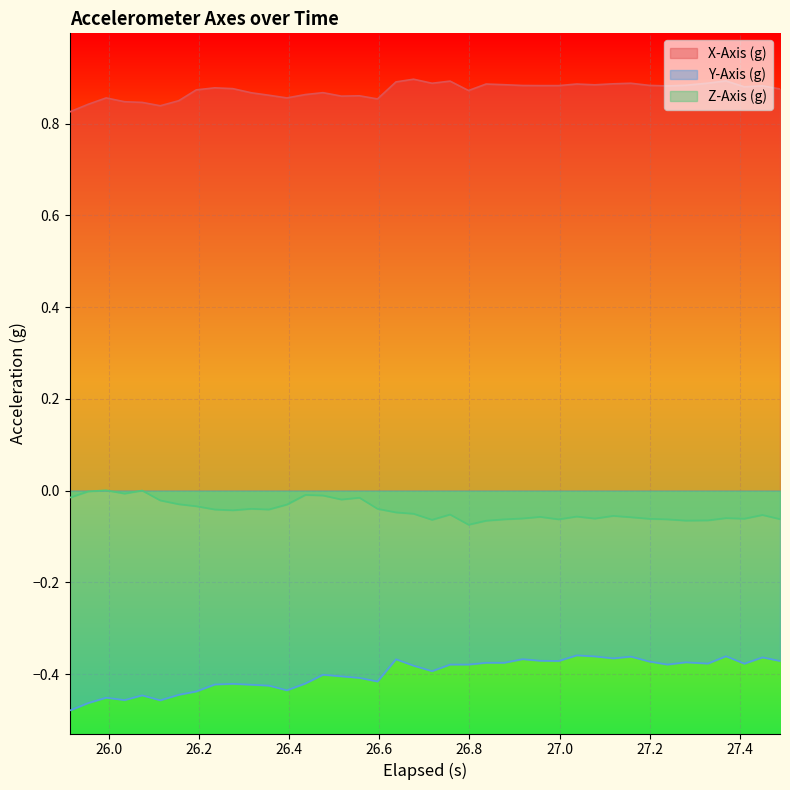

True or false: Z-Axis (g) and Y-Axis (g) cross at least once.

False